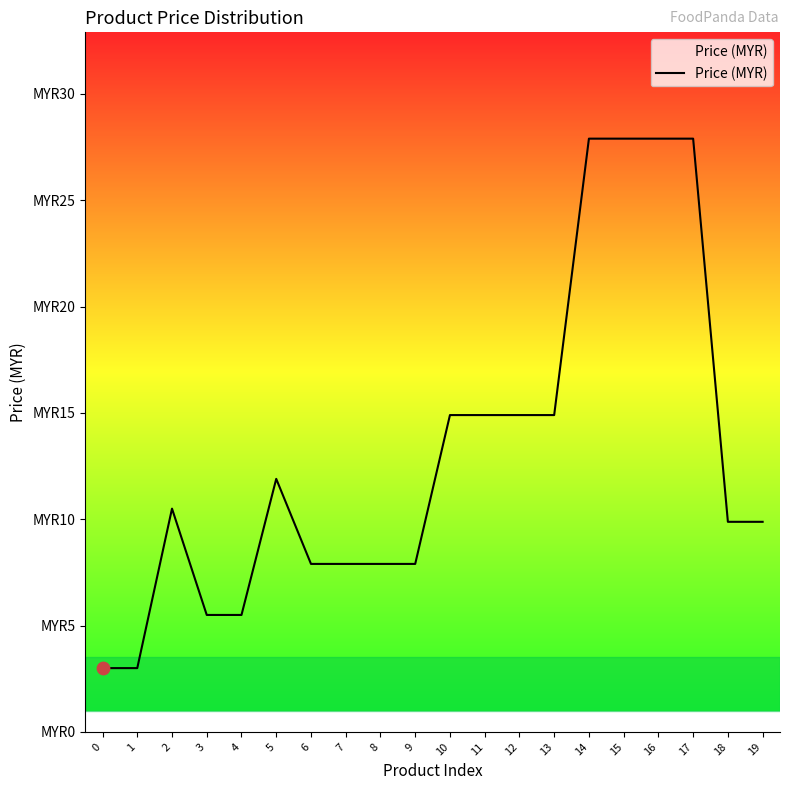

What is the change in value from 8 to 11?

+7.0